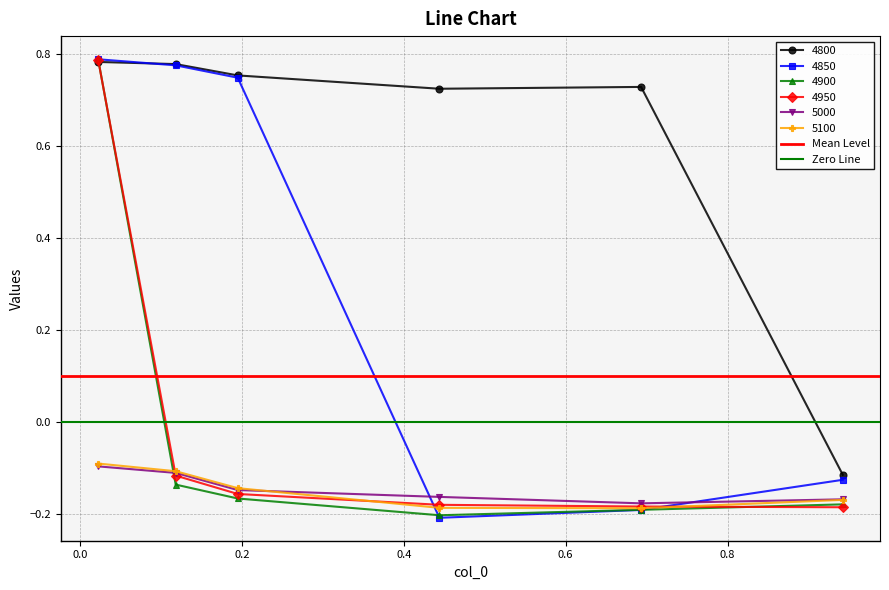

In 5100, how many points are lower than both neighbors (excluding endpoints)?

1